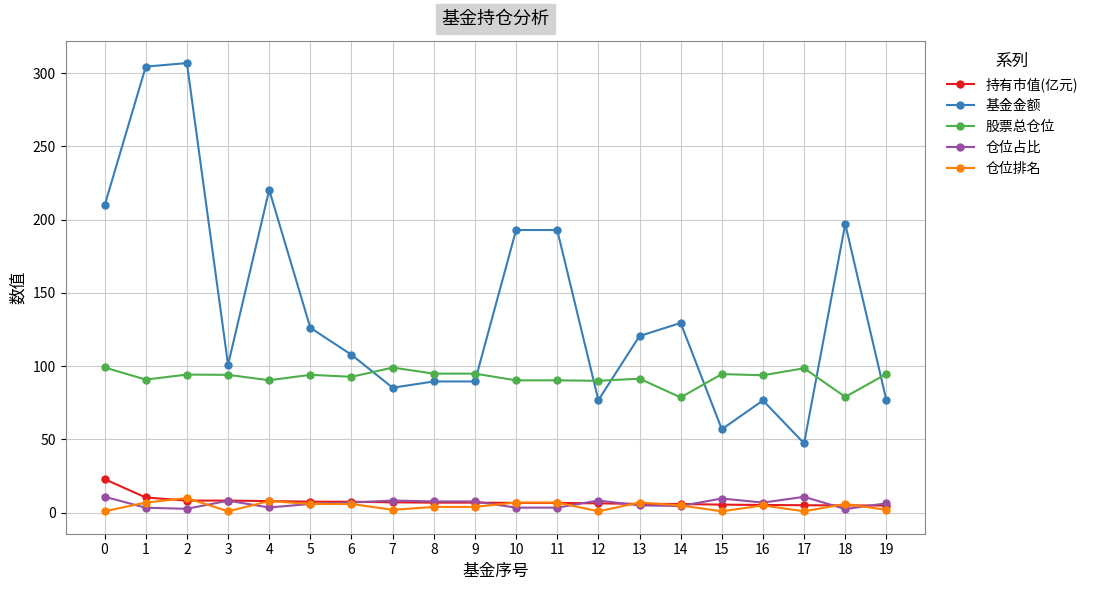

Which series has the largest range (max minus min)?

基金金额